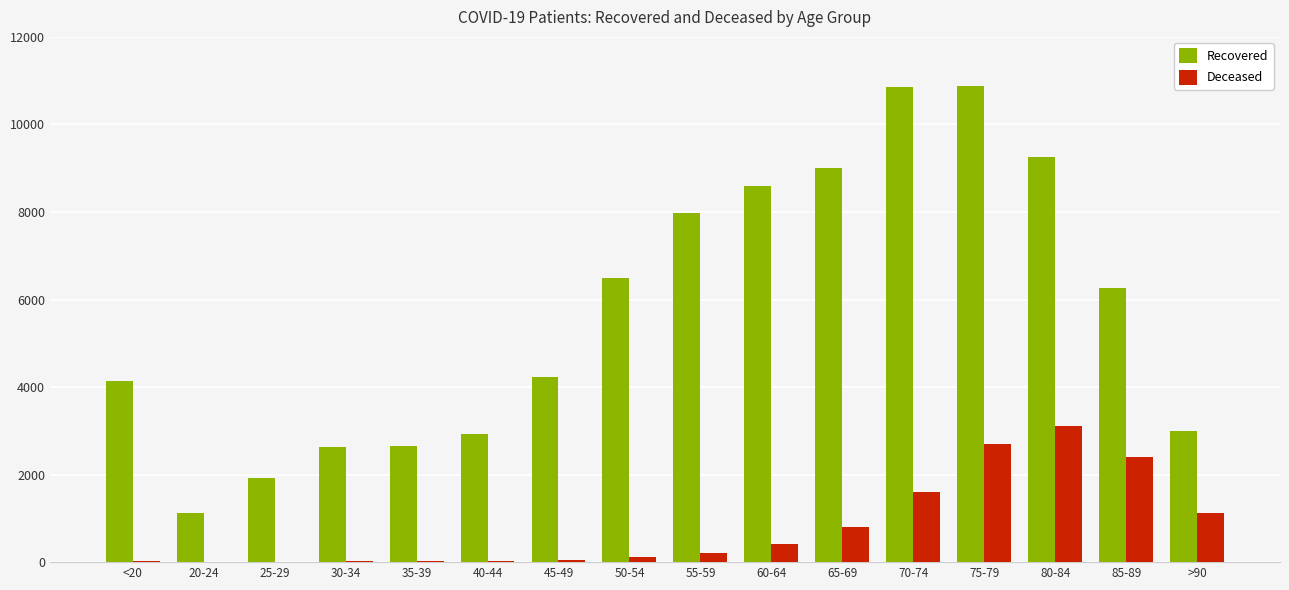

Does the chart contain stacked bars?

No